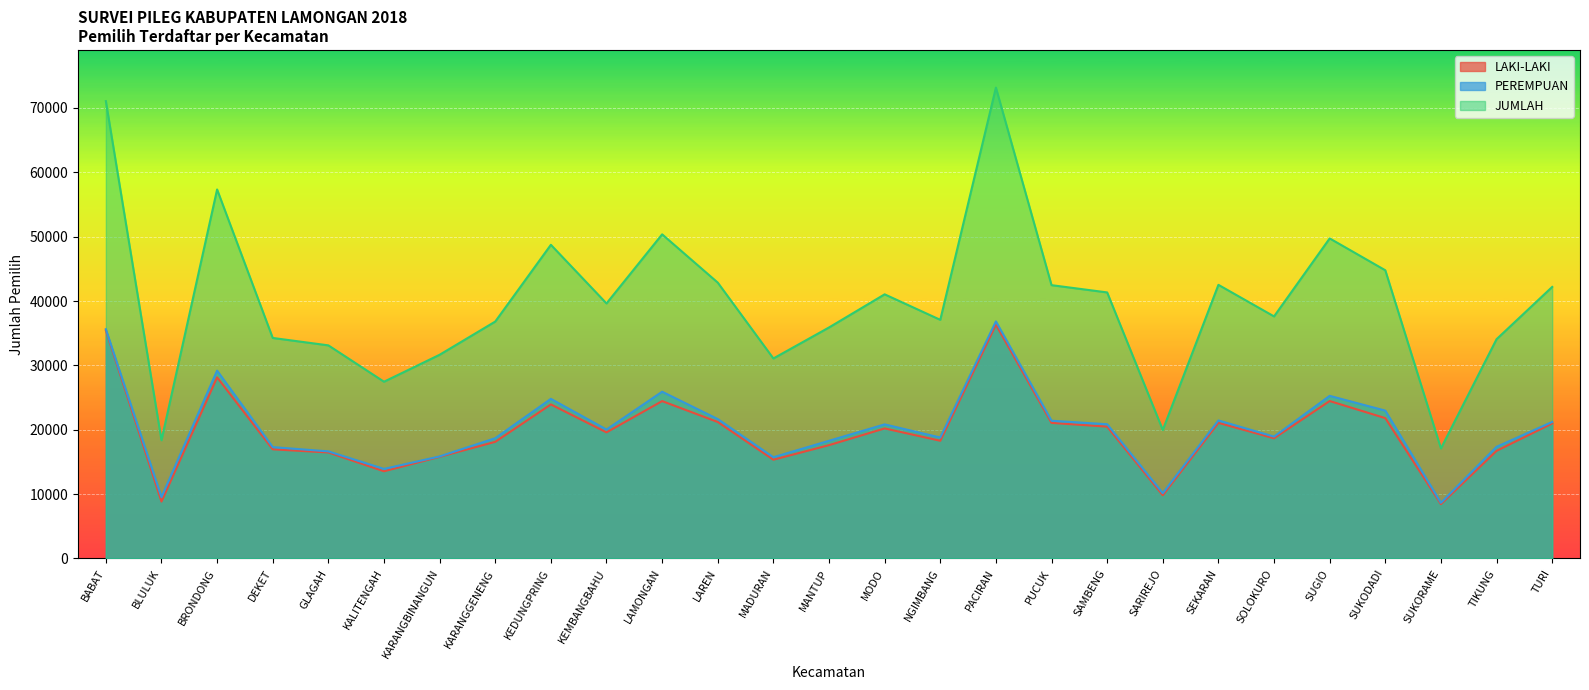

At which label does LAKI-LAKI reach its peak?

PACIRAN